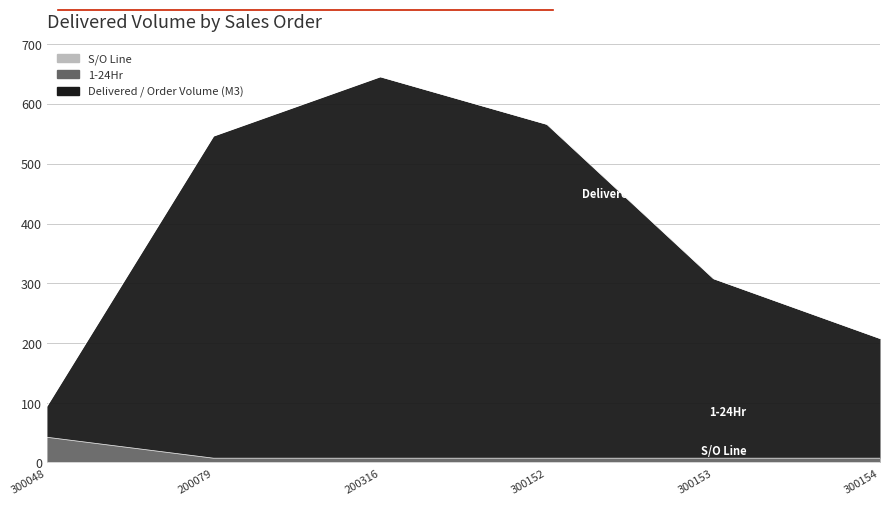

What is the difference between the highest and lowest values at 200316?

637.5